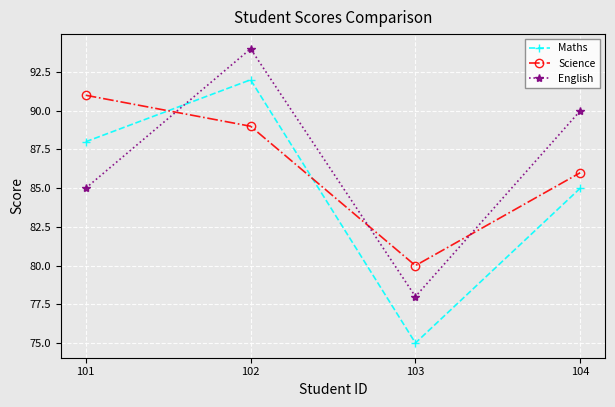

Count the number of categories in the chart.

4